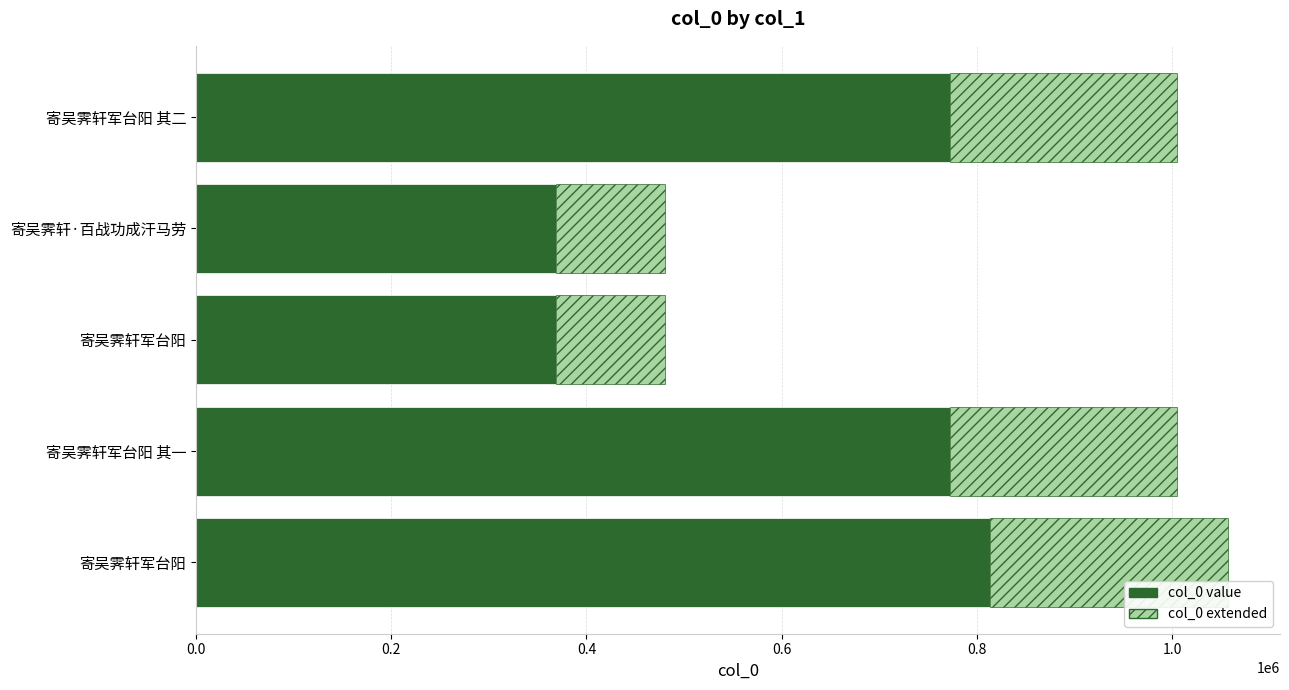

Count the number of data series in this chart.

2